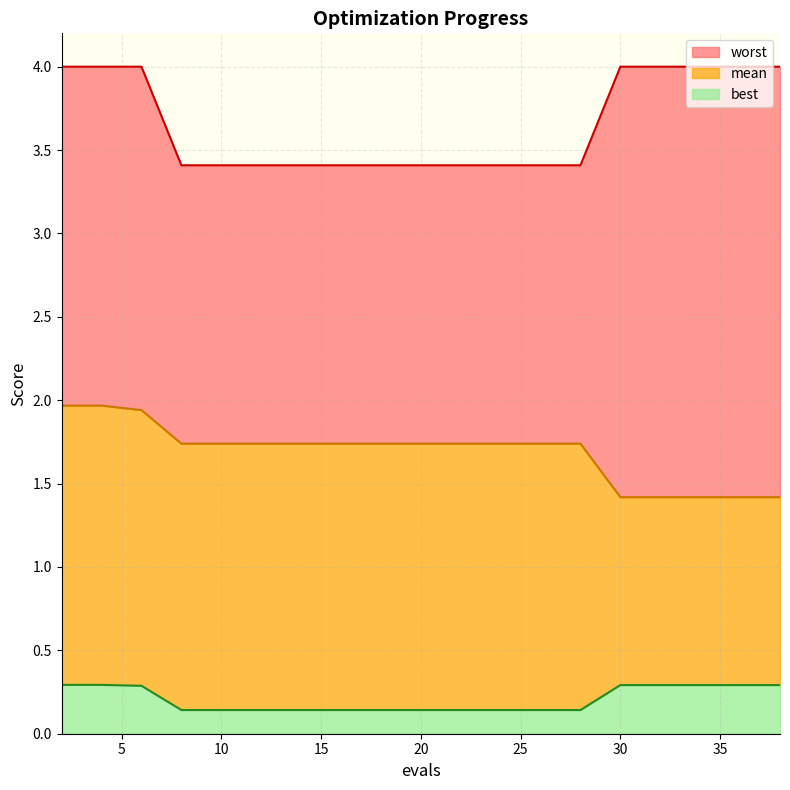

How many lines are shown in the chart?

3